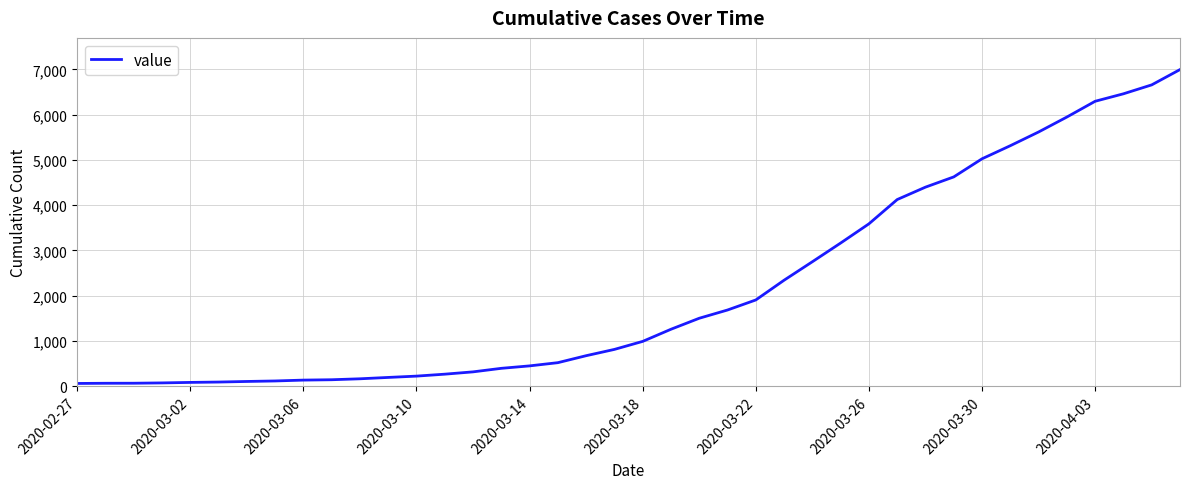

How many series are shown in this chart?

1